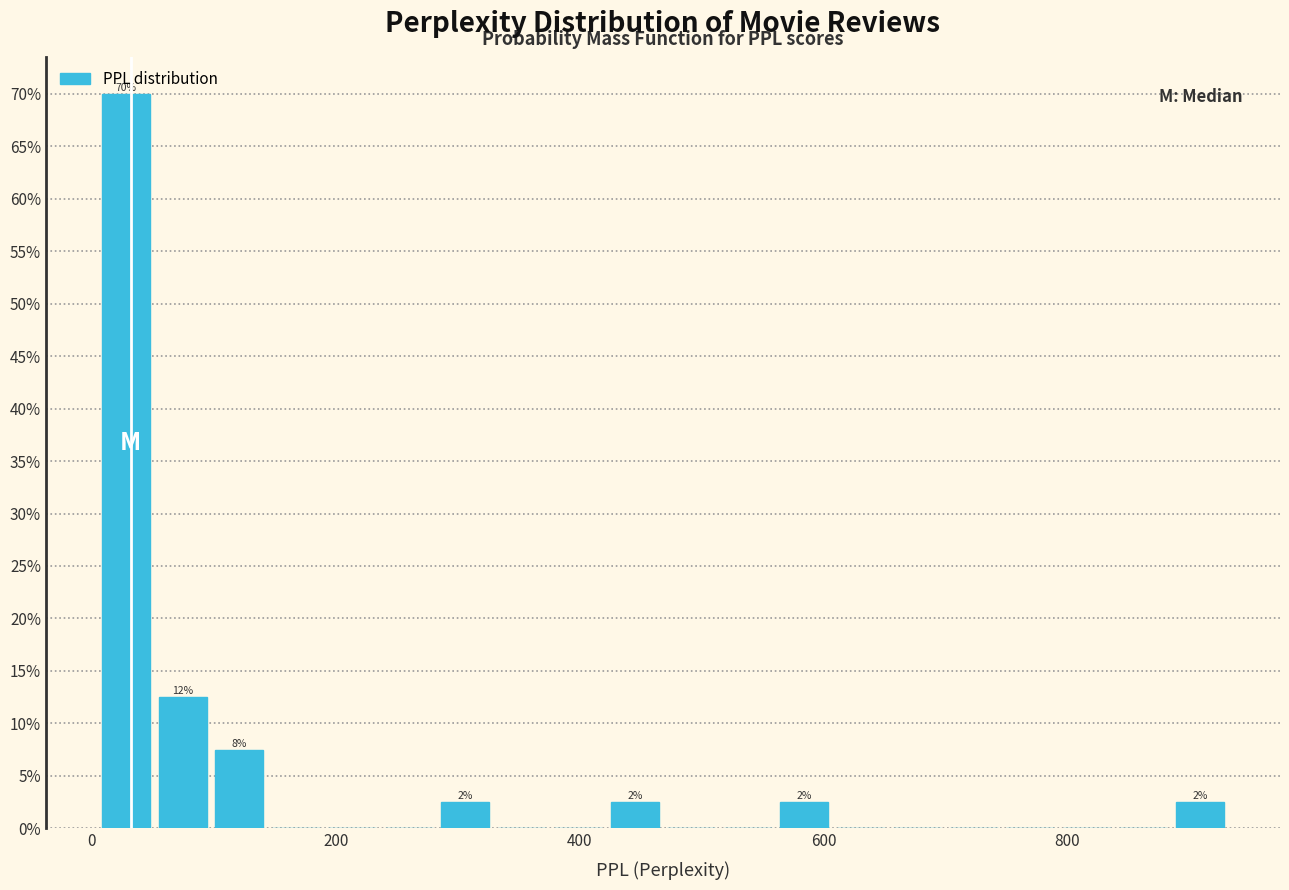

Around what value on the x-axis is the tallest bar? Give the approximate position of its centre, as read against the axis.

20